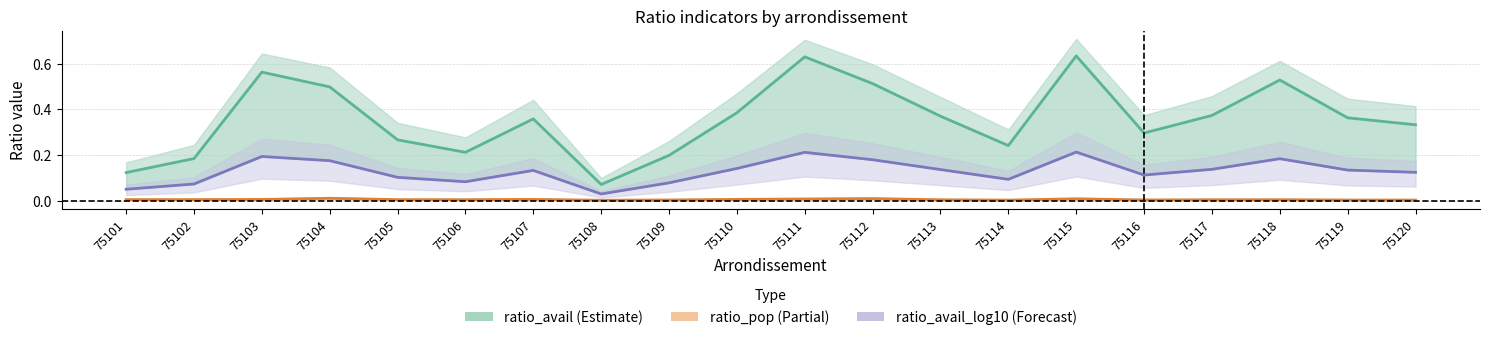

True or false: ratio_pop and ratio_avail intersect in this chart.

False